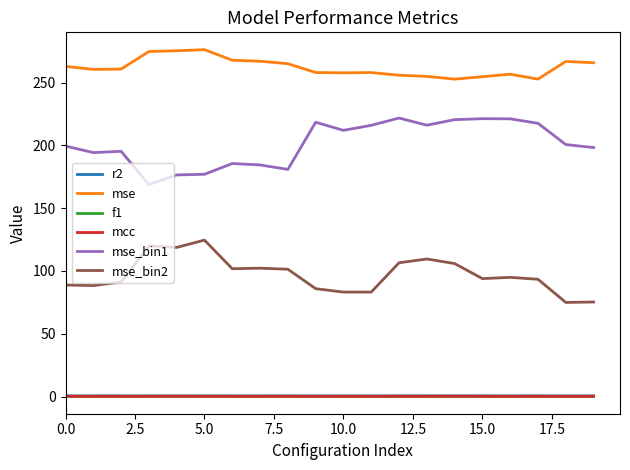

True or false: mse_bin2 and r2 cross at least once.

False